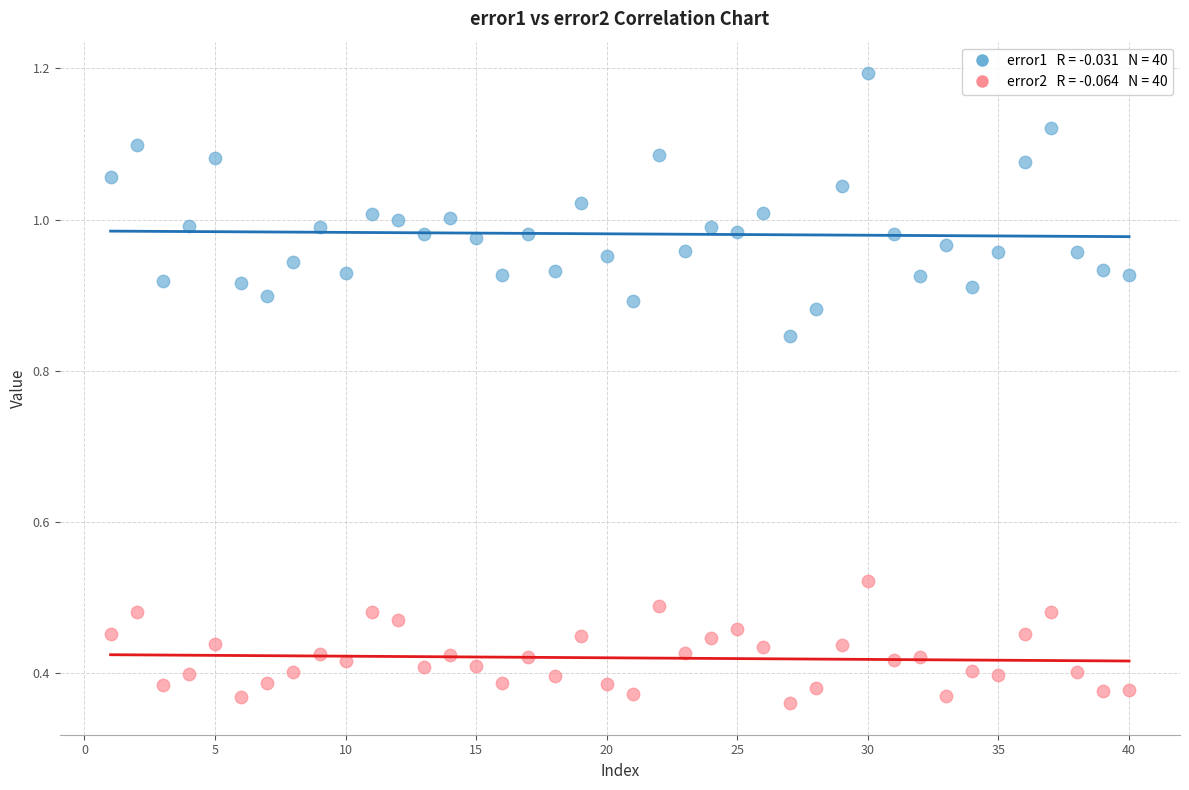

Across all data points, what is the range of X values (max minus min)?

39.0